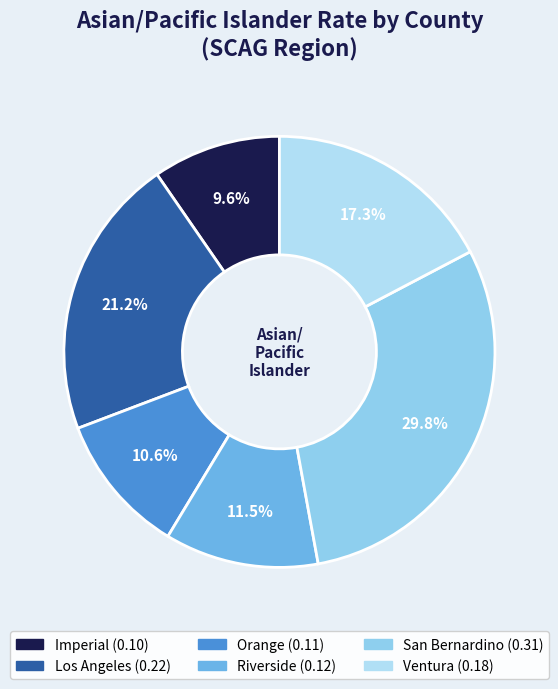

Is it true that Riverside is 12% of the pie?

True